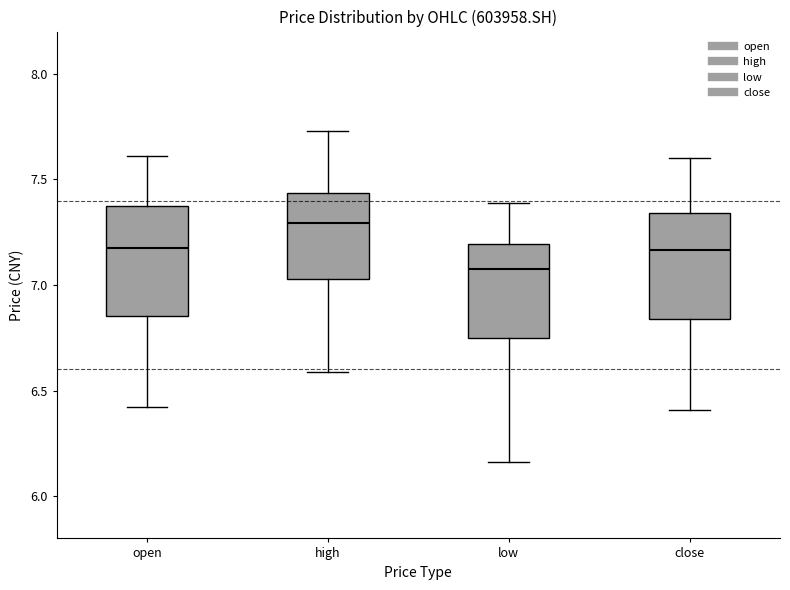

Which box has the lowest median line?

low